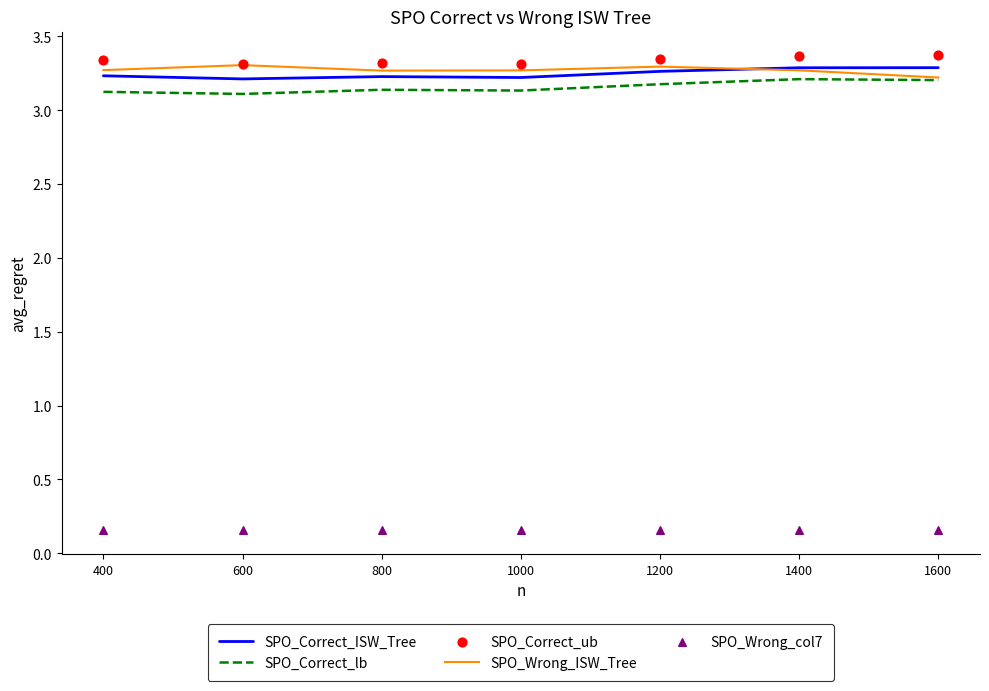

Which series contains the highest Y value?

SPO_Correct_ub